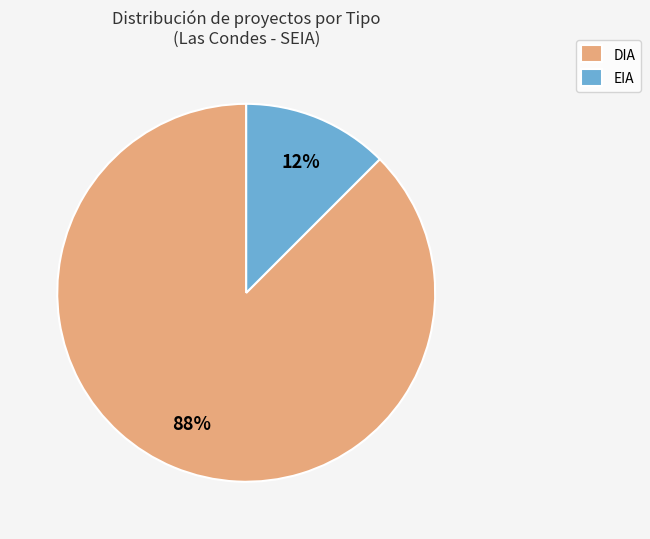

How many segments does this pie chart have?

2